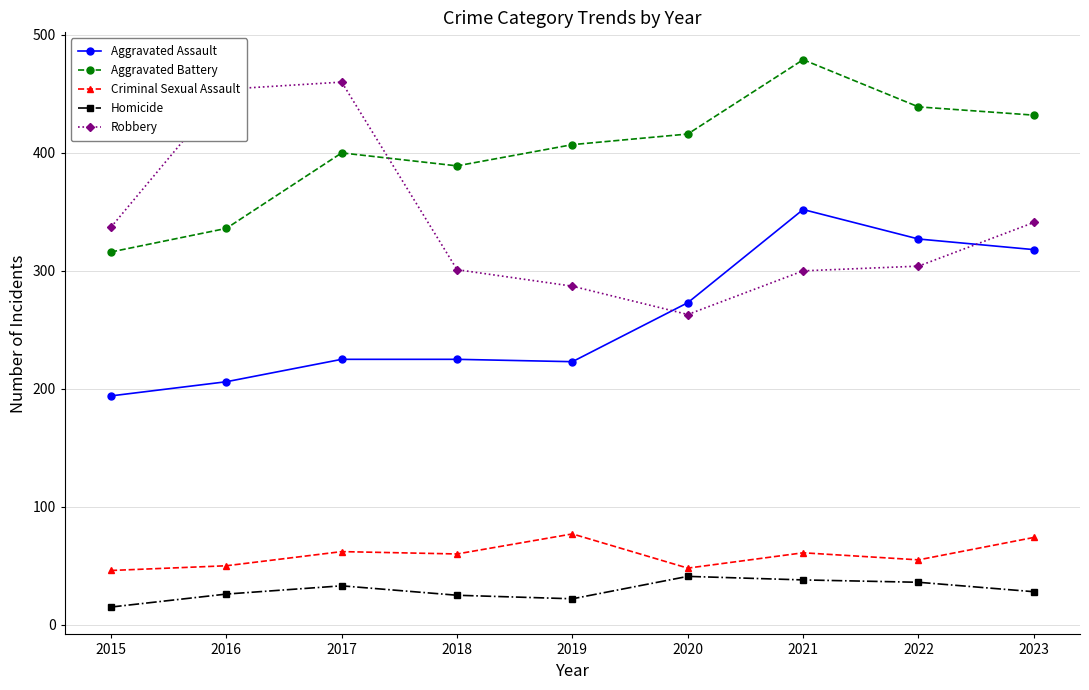

What is the maximum value for Homicide?

41